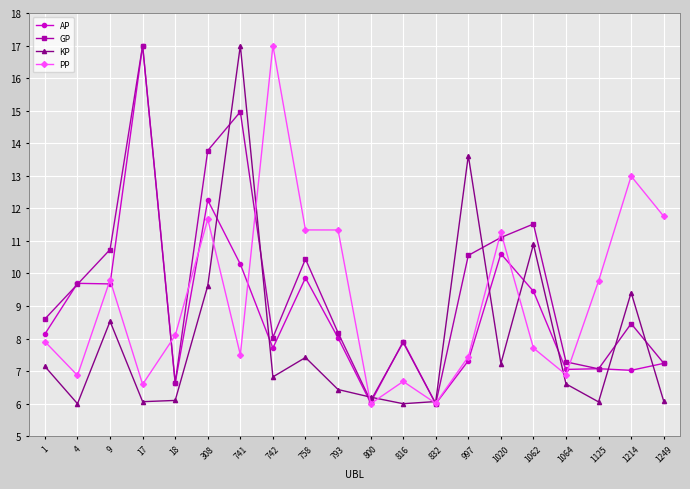

What is the value of the PP point at the 12th from the left?

6.7